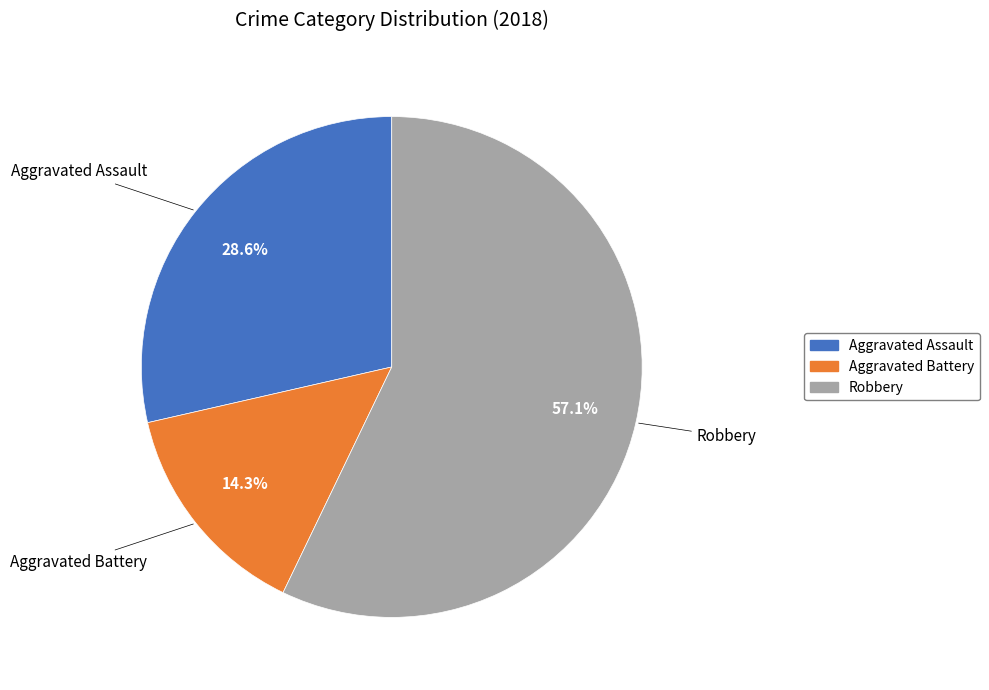

Is the sum of Aggravated Assault and Robbery greater than half?

Yes